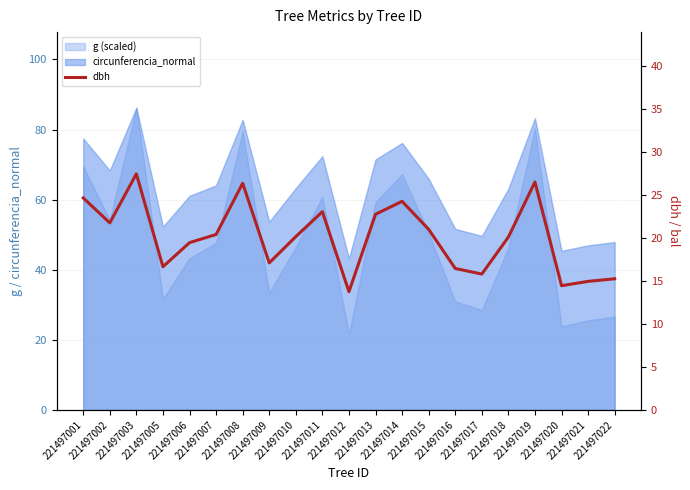

At which category does the data reach its first local peak?

221497003